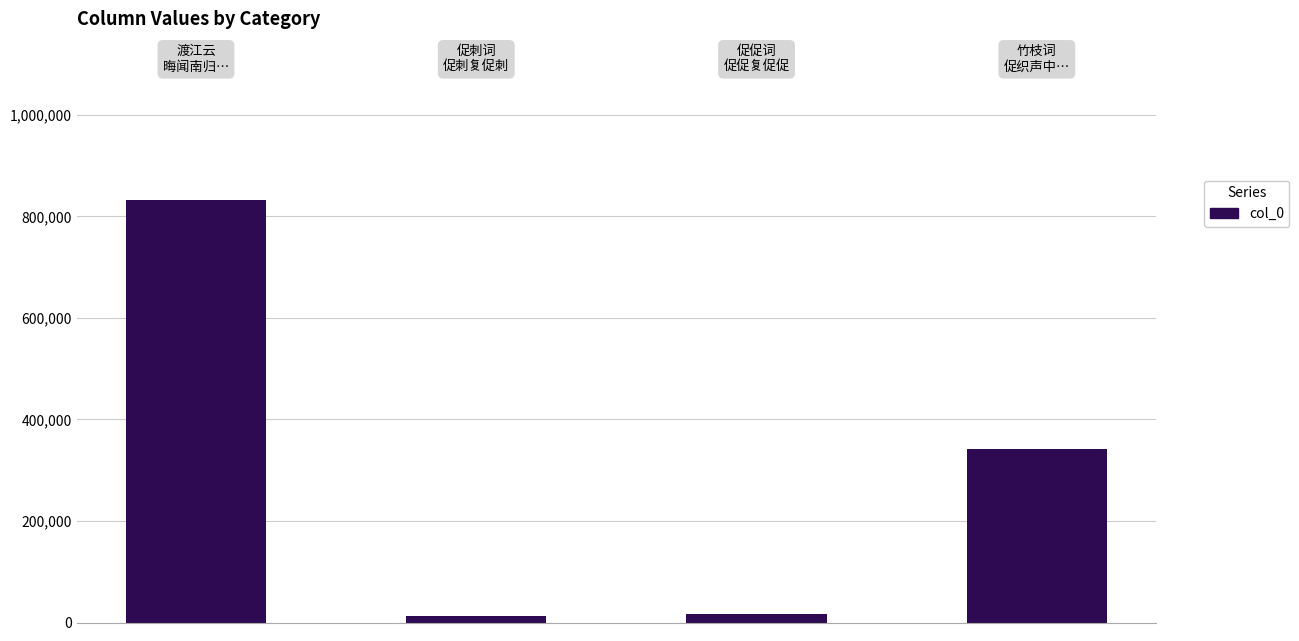

What is the maximum value shown in the chart?

832307